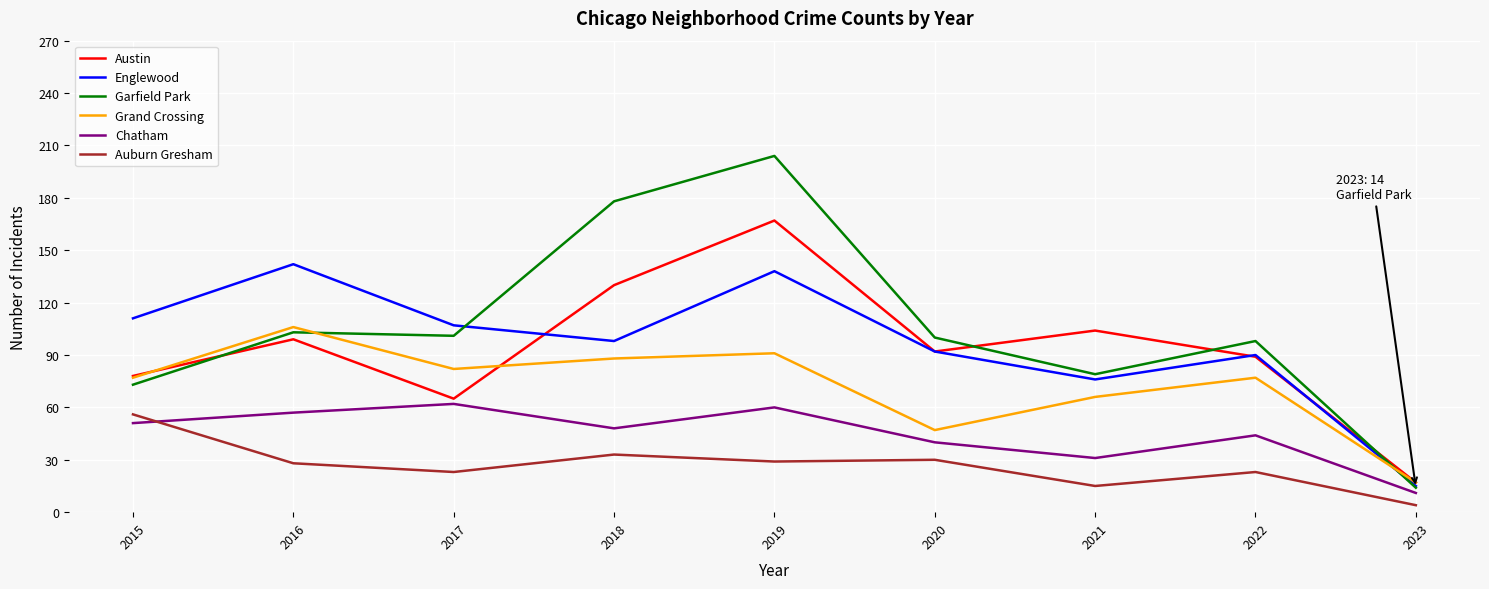

What is the difference between the Englewood values at 2016 and 2021?

66